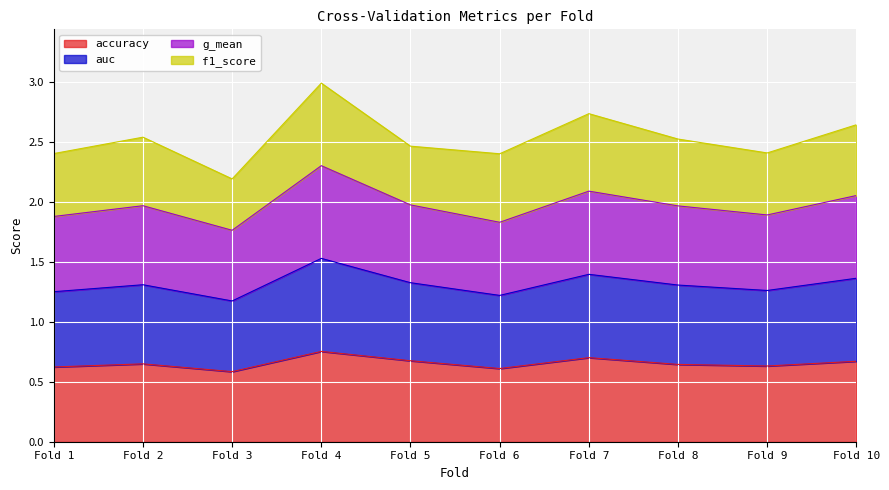

What is the total value across all series at Fold 6?

2.4